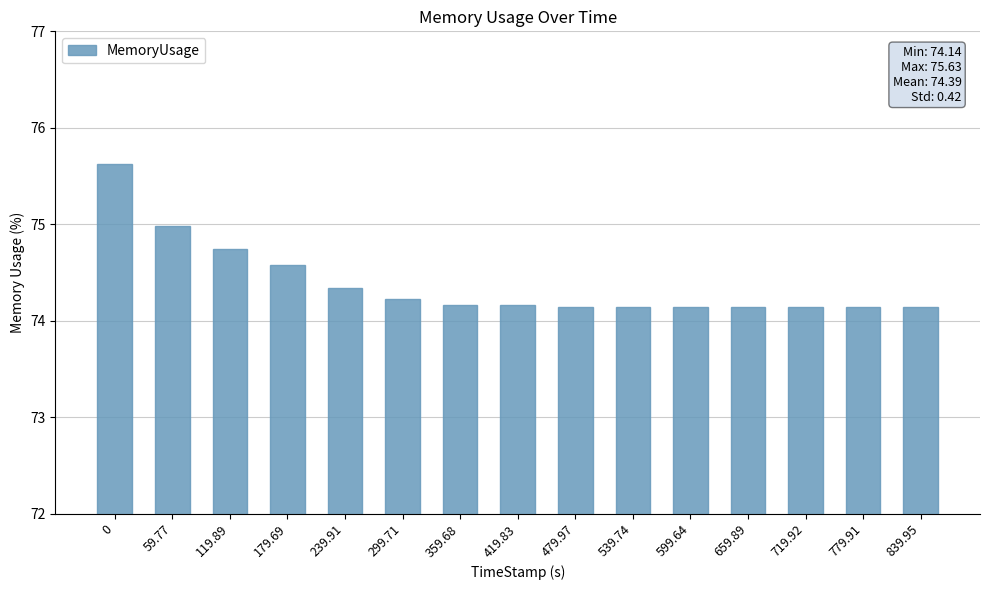

What is the change in value from 299.71 to 659.89?

-0.1